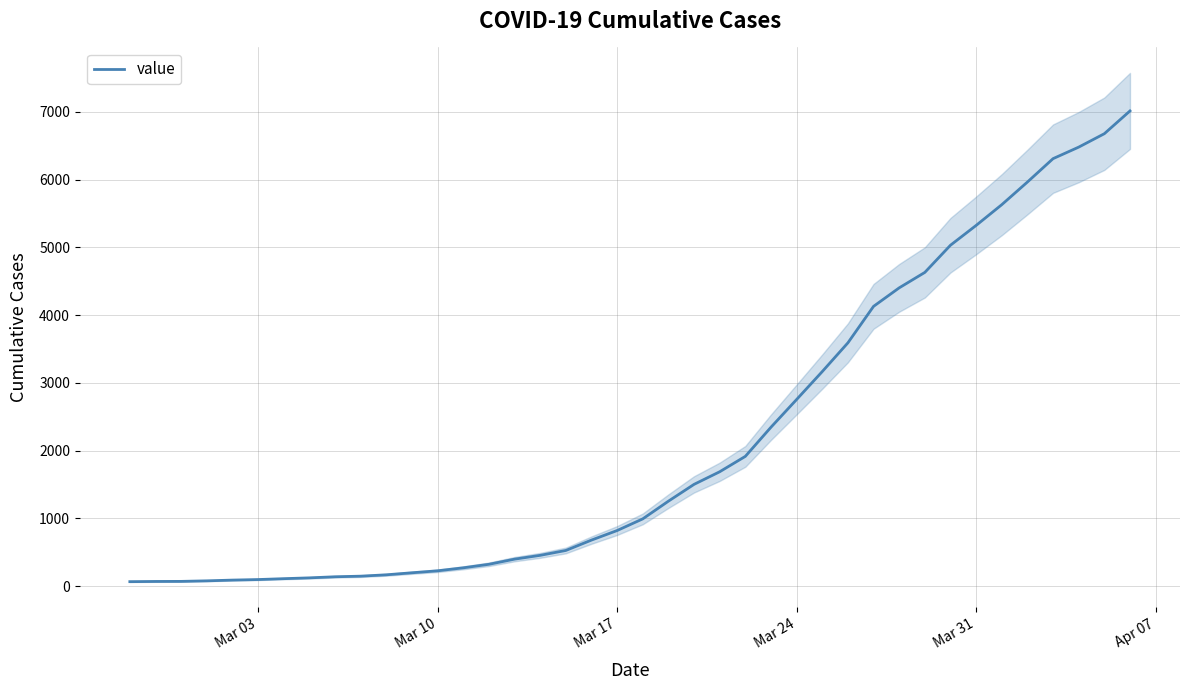

What is the highest value of the value series?

7012